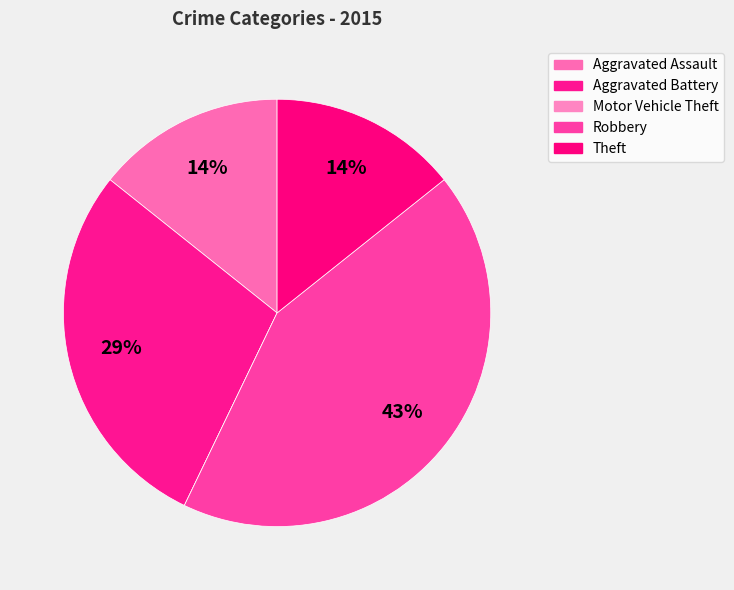

Which category has the smallest portion of the pie?

Motor Vehicle Theft